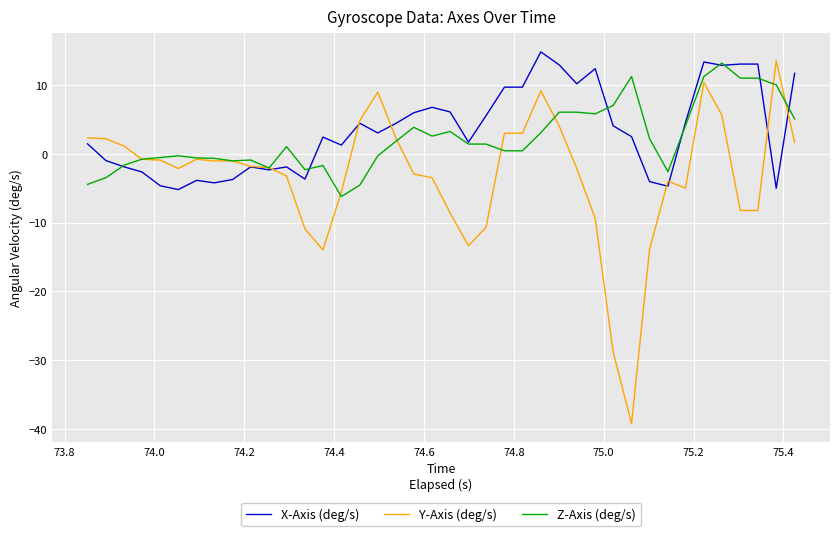

List the series in order of their overall mean, lowest first.

Y-Axis (deg/s), Z-Axis (deg/s), X-Axis (deg/s)